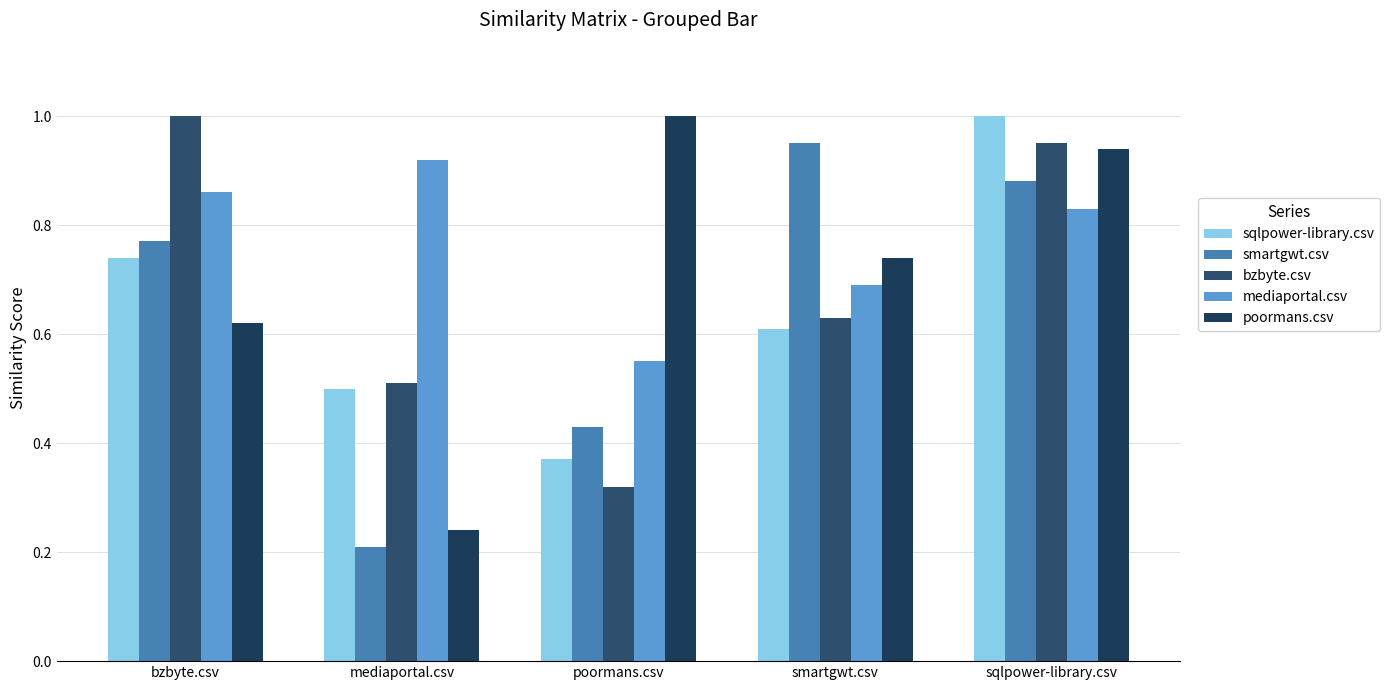

Rank the categories by poormans.csv value from lowest to highest.

mediaportal.csv, bzbyte.csv, smartgwt.csv, sqlpower-library.csv, poormans.csv